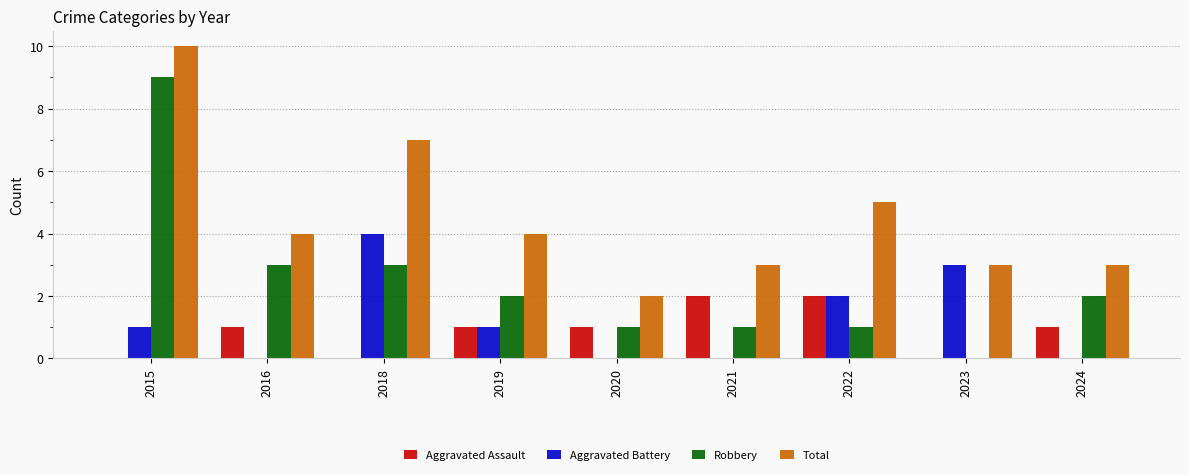

Between 2016 and 2021, which series saw the biggest shift?

Robbery